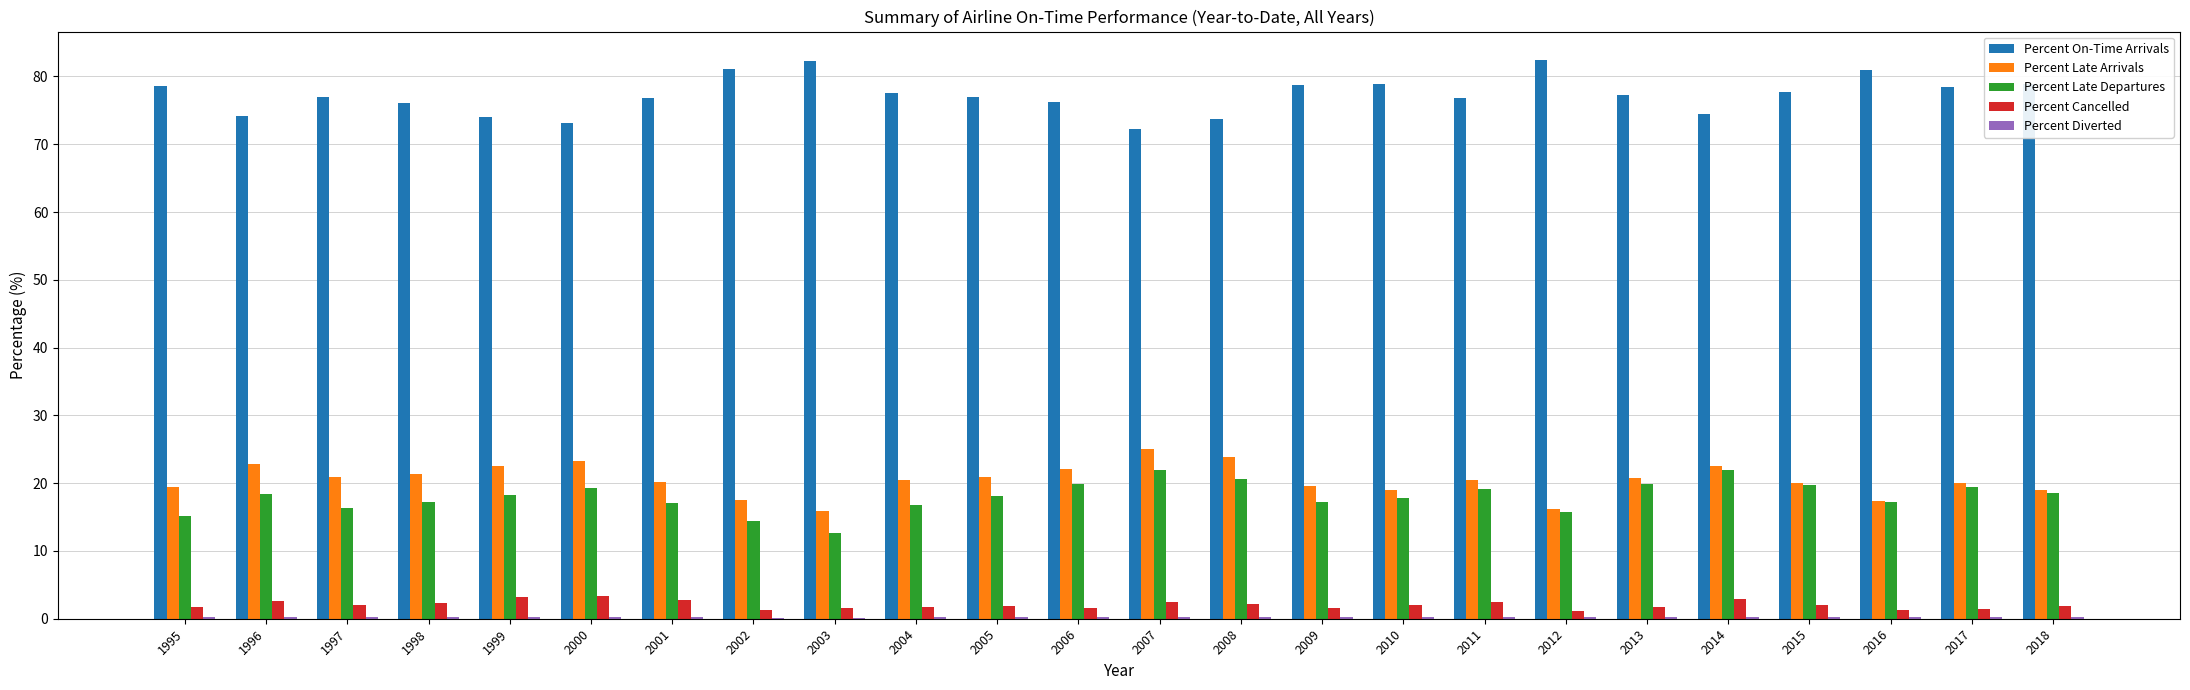

Which series has the largest total across all categories?

Percent On-Time Arrivals